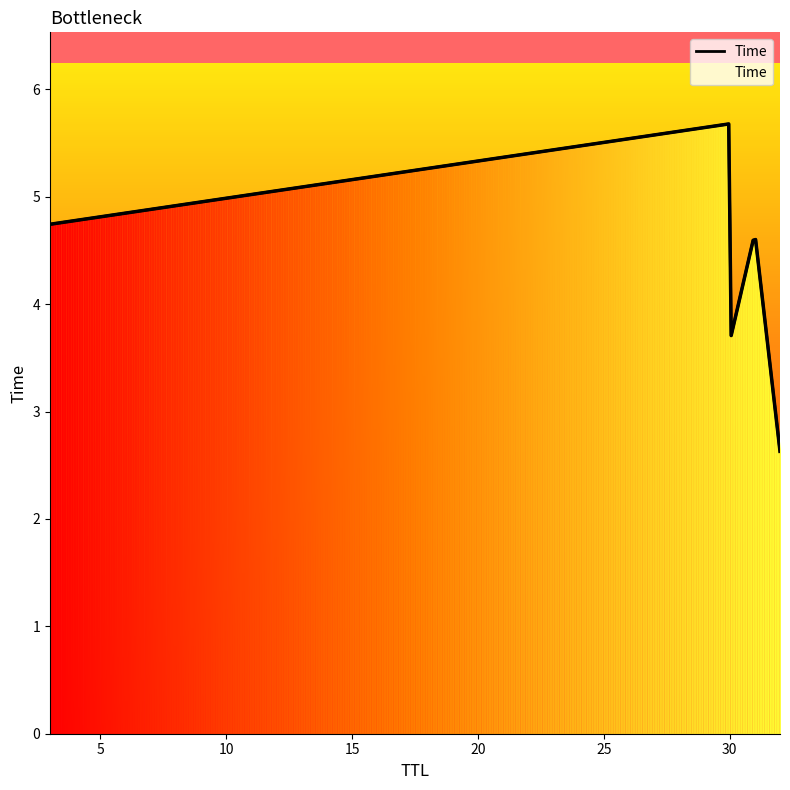

What is the greatest value displayed?

5.7